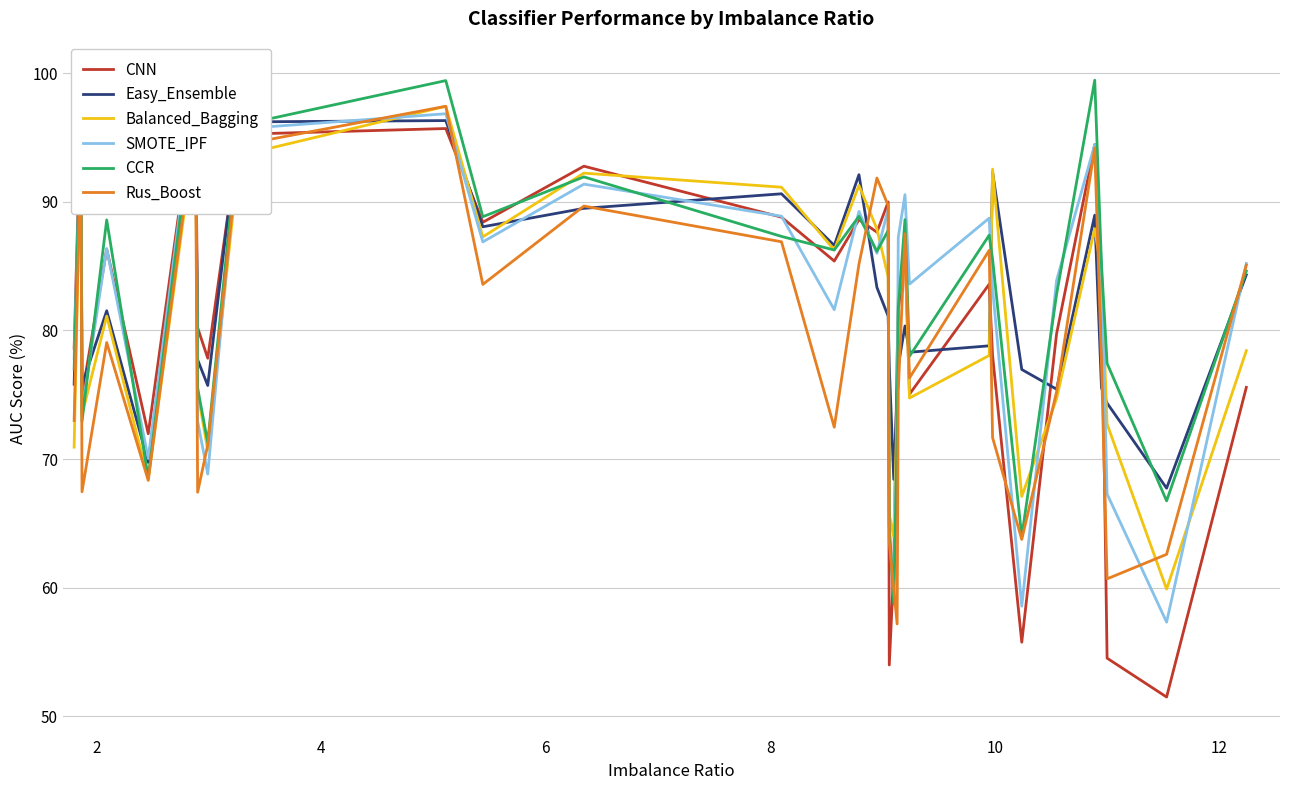

Where does the Easy_Ensemble series first go above 80?

2